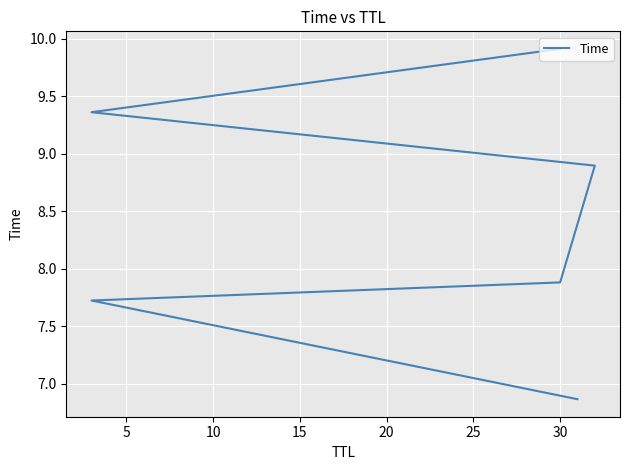

Between 15 and 10, which is larger?

15